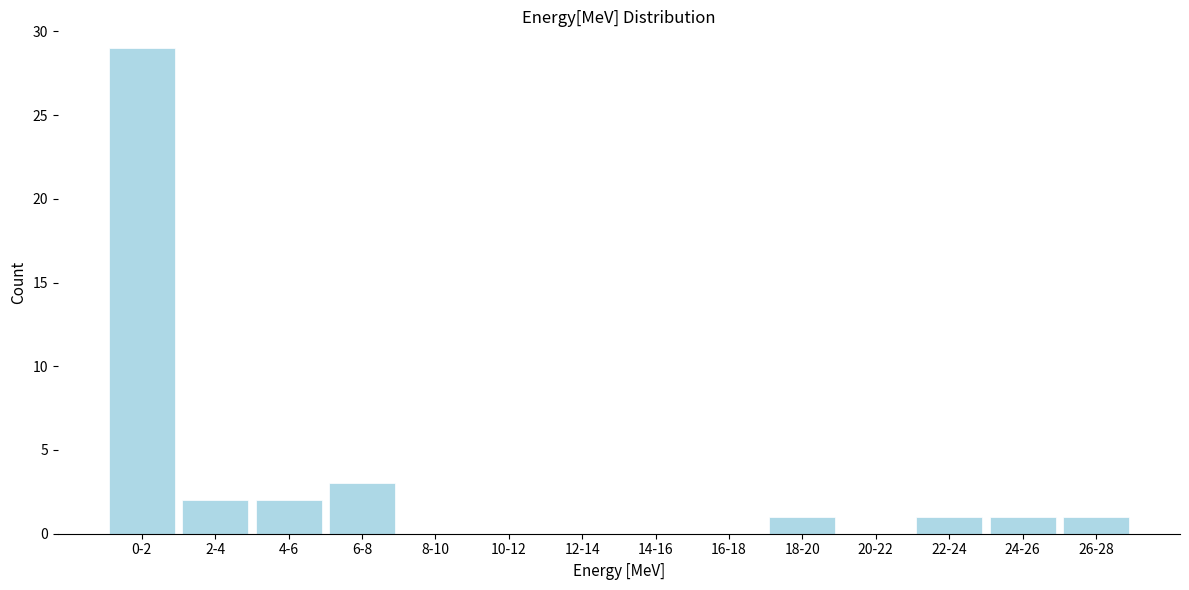

Reading left to right, extract all data points from this chart.

0-2=29	2-4=2	4-6=2	6-8=3	8-10=0	10-12=0	12-14=0	14-16=0	16-18=0	18-20=1	20-22=0	22-24=1	24-26=1	26-28=1